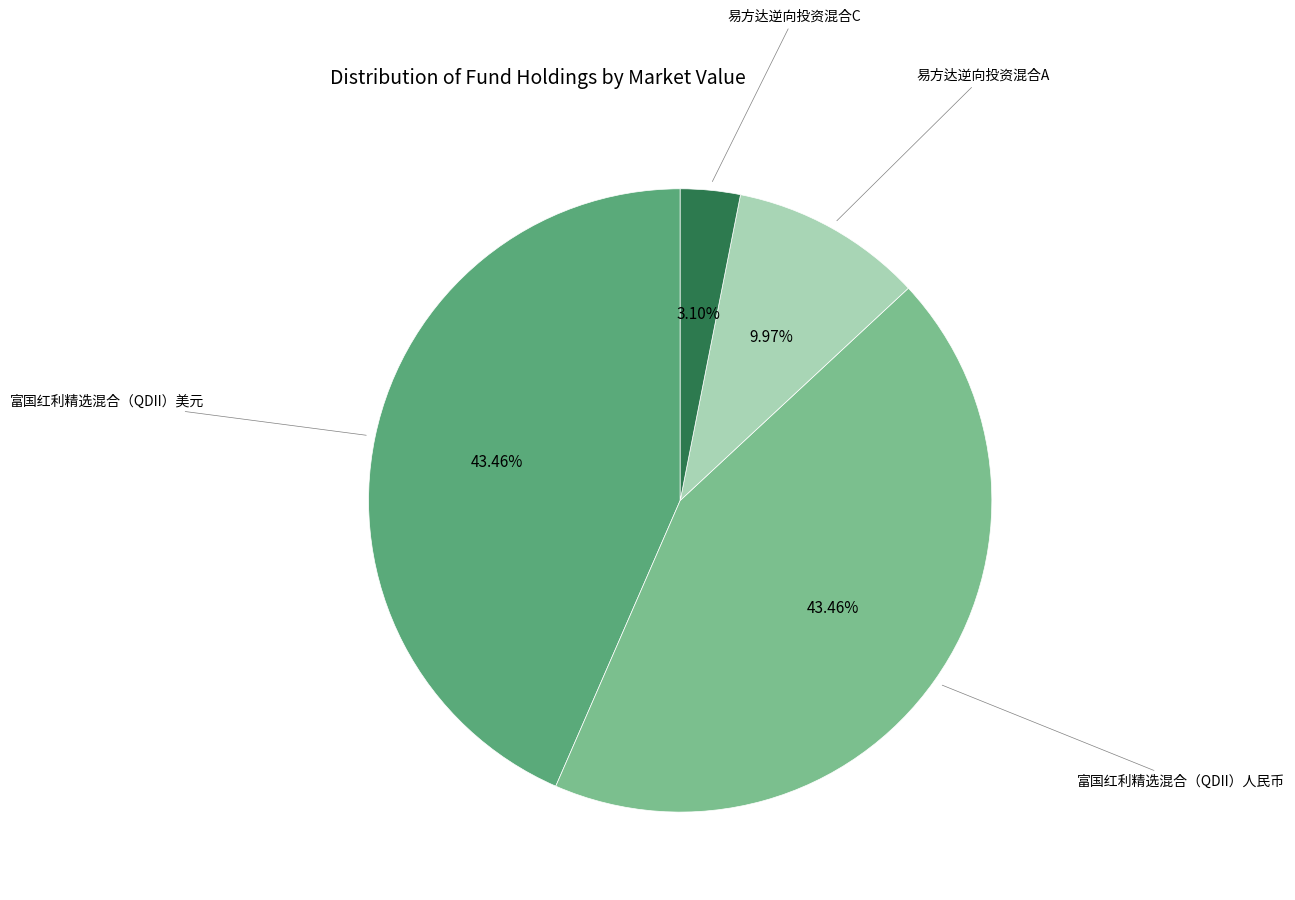

Does any single category account for the majority?

No